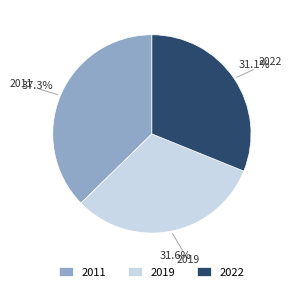

Count the number of slices in the pie.

3